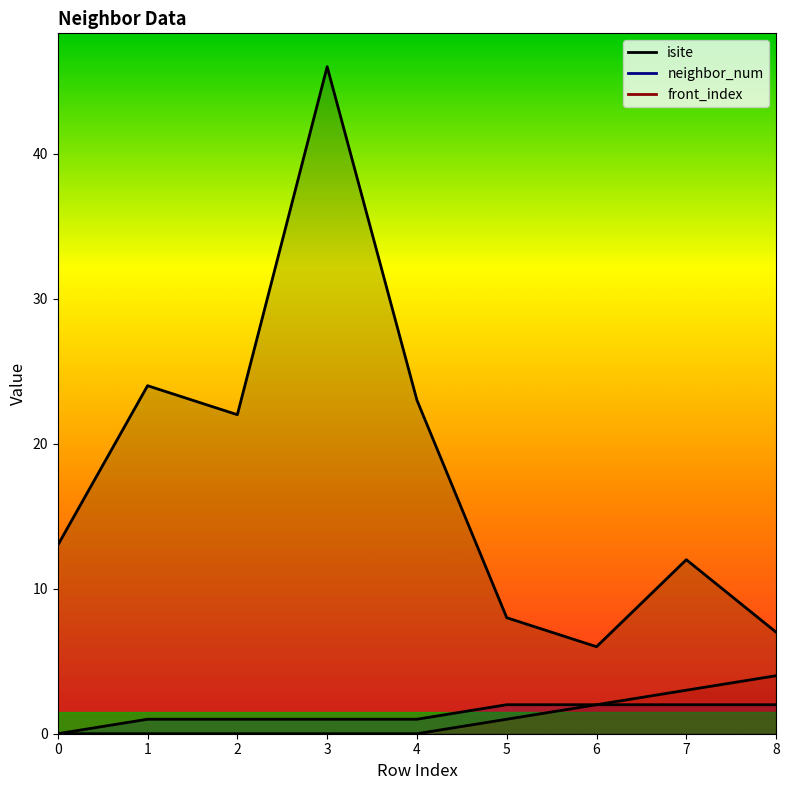

True or false: front_index and neighbor_num intersect in this chart.

False